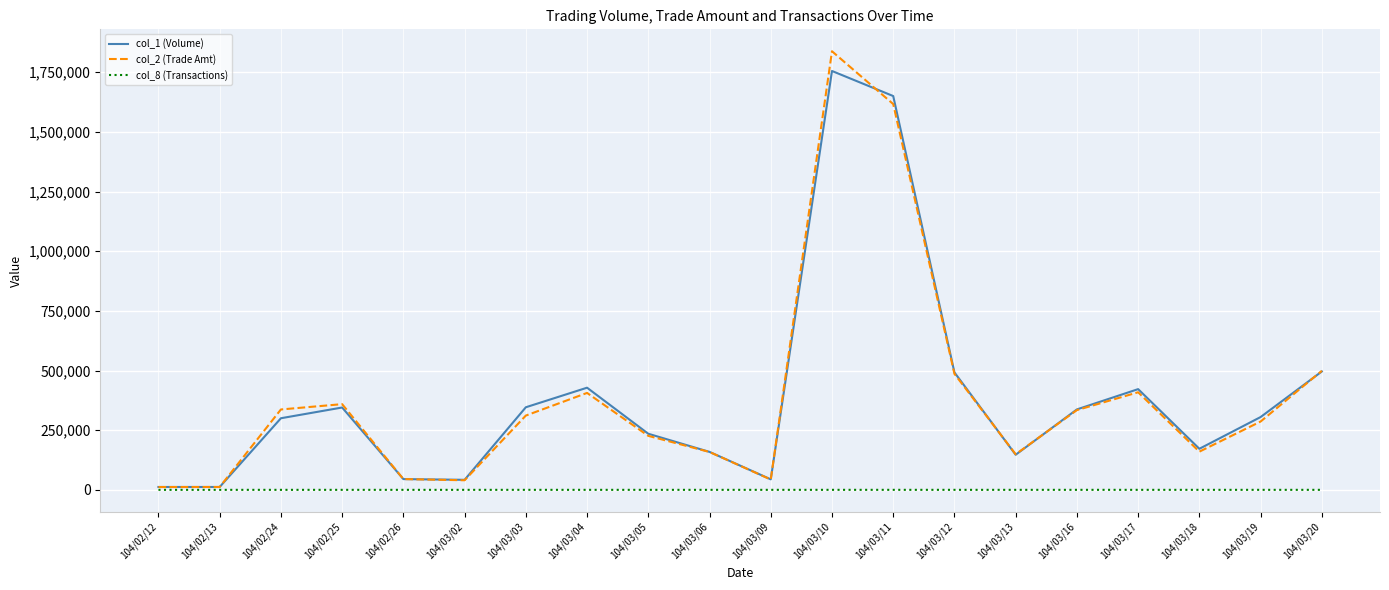

Which series has the widest spread of values?

col_2 (Trade Amt)